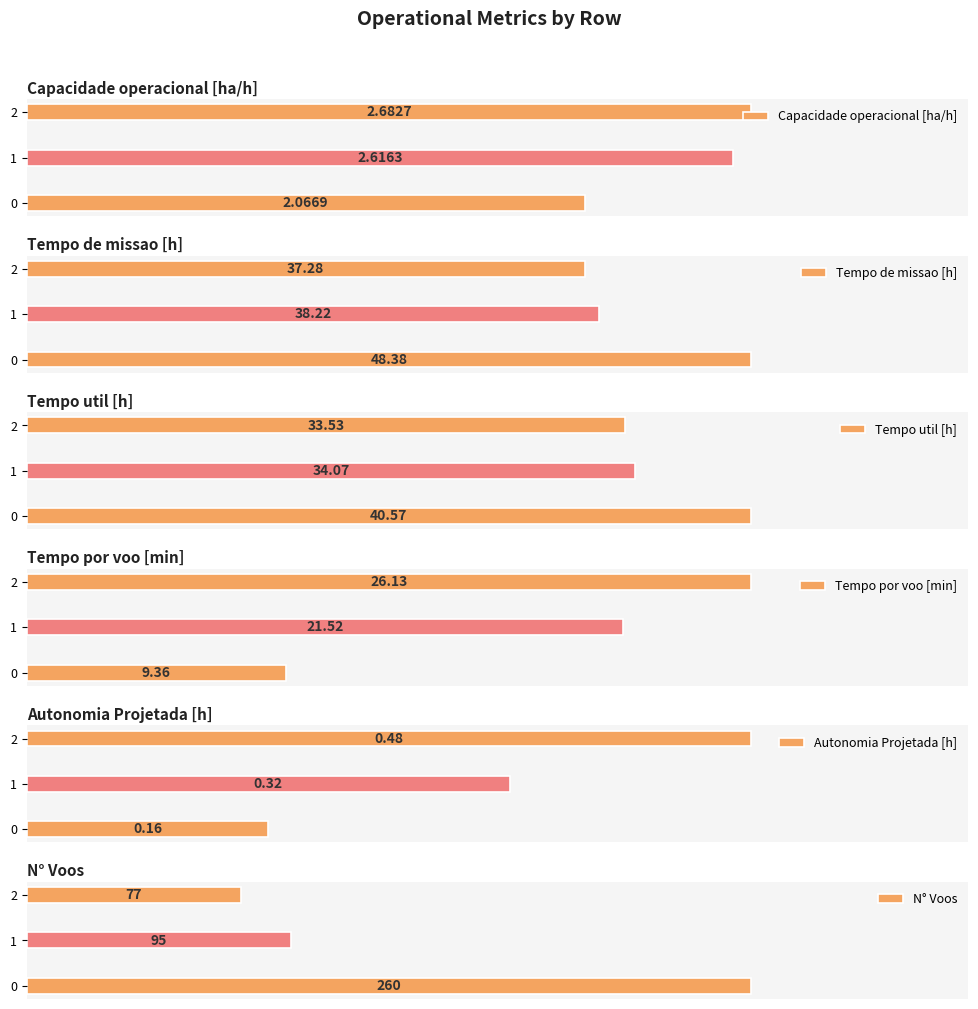

How many series are shown in this chart?

6